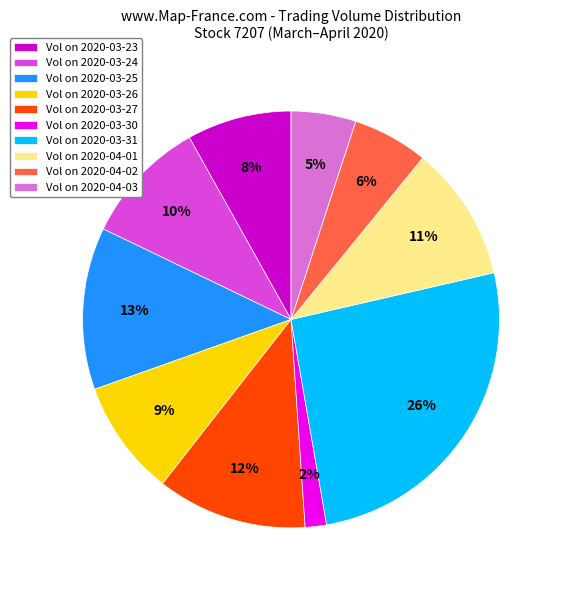

Count the number of slices in the pie.

10